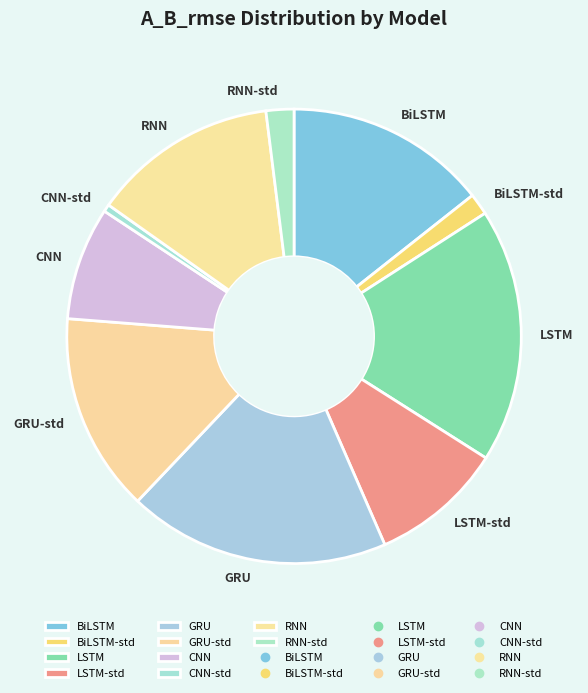

Which category has the biggest portion of the pie?

GRU